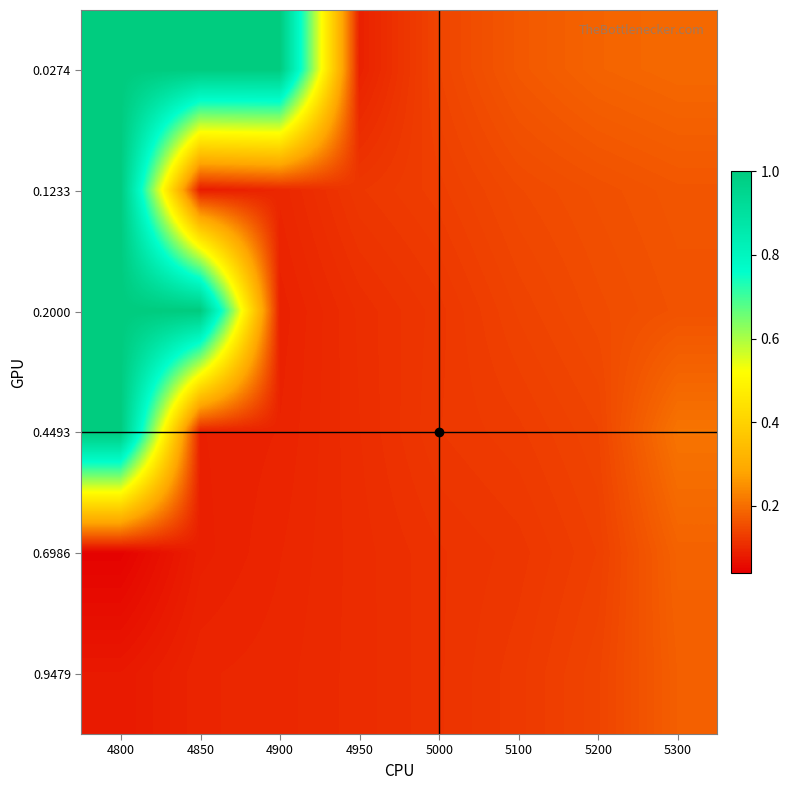

List the series in order of their peak value, highest first.

0.0274, 0.1233, 0.2000, 0.4493, 0.6986, 0.9479